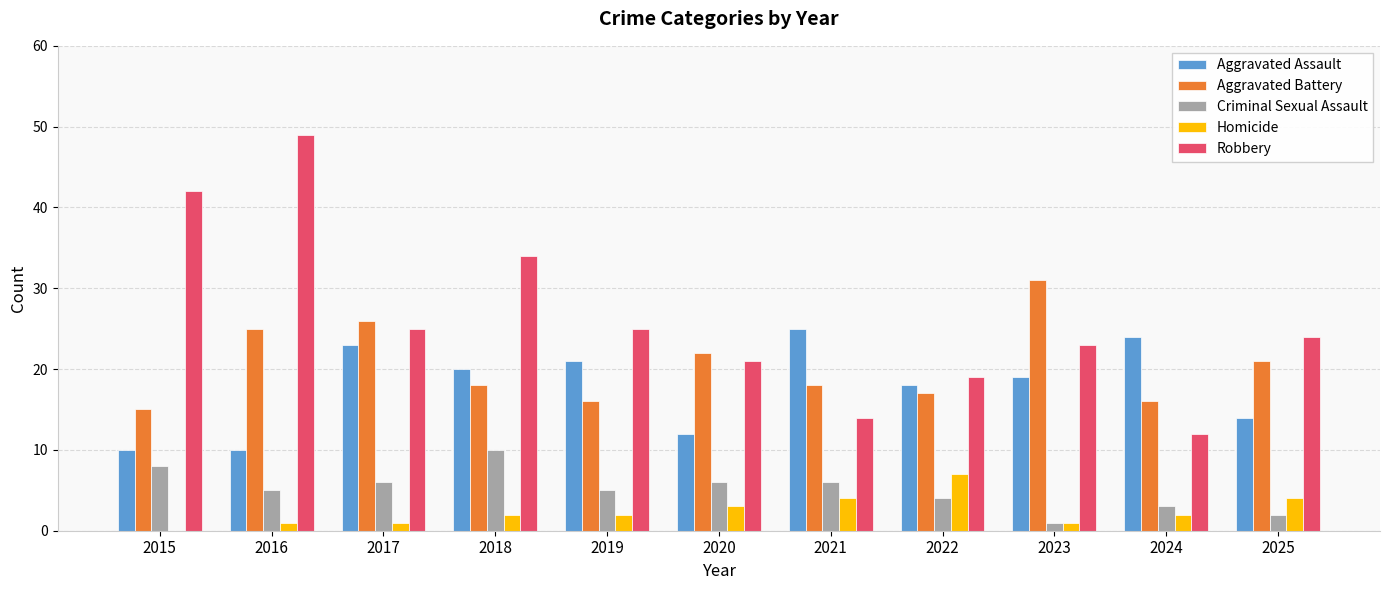

Where is Aggravated Assault nearest to the value 17?

2022